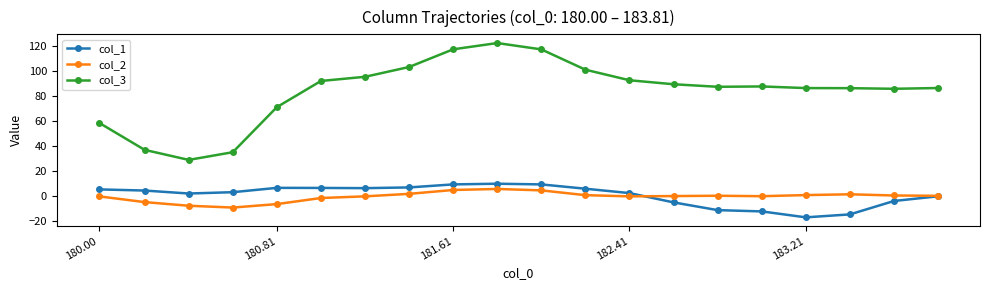

Which series has the largest total across all categories?

col_3